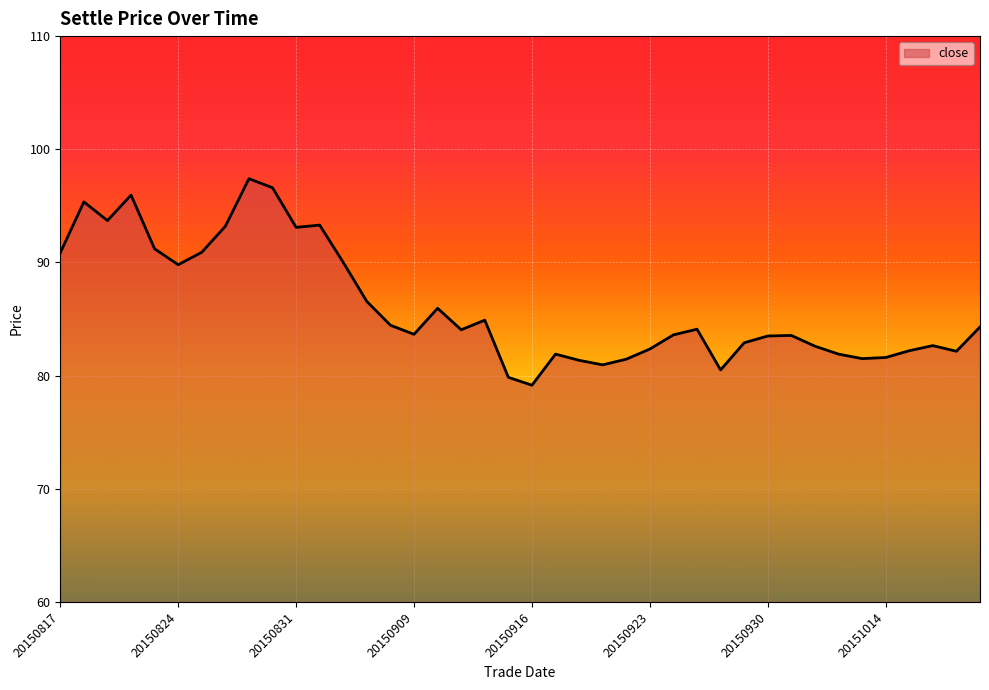

What value does the data have at 20150909?

83.7